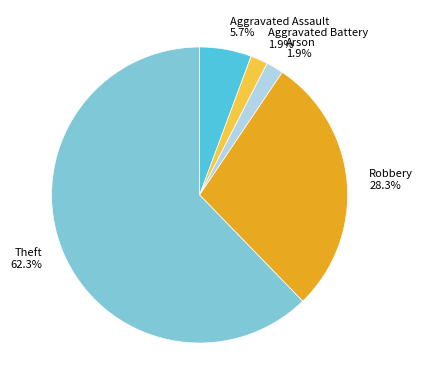

Is it true that Arson is 2% of the pie?

True